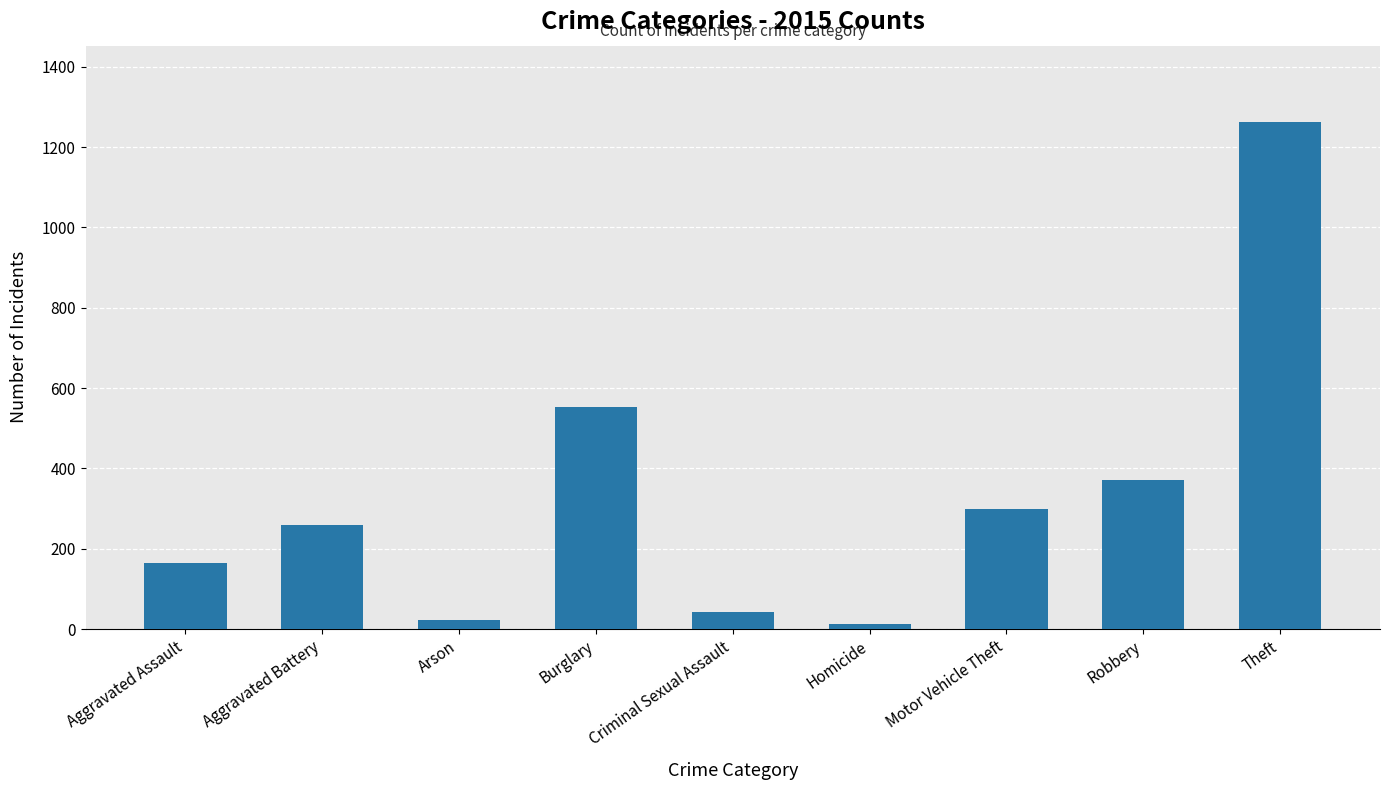

What is the difference between the second highest and minimum values?

539